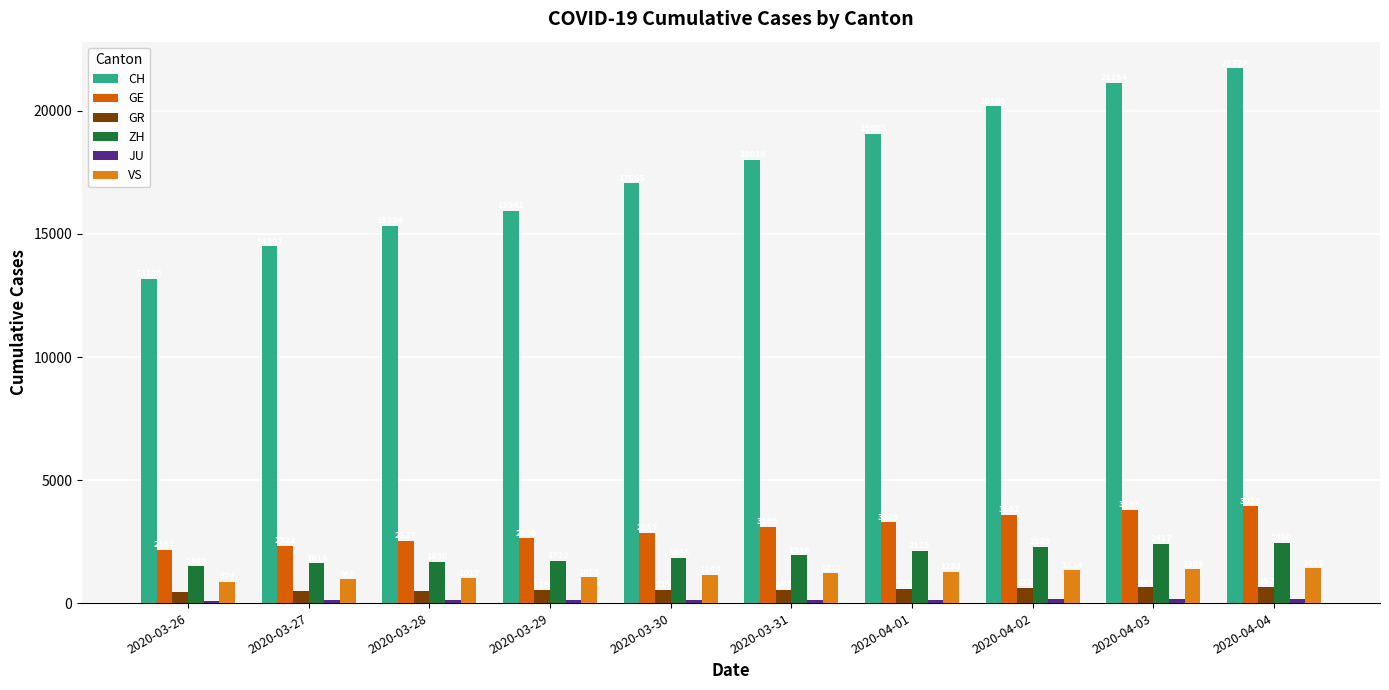

Does the chart contain stacked bars?

No